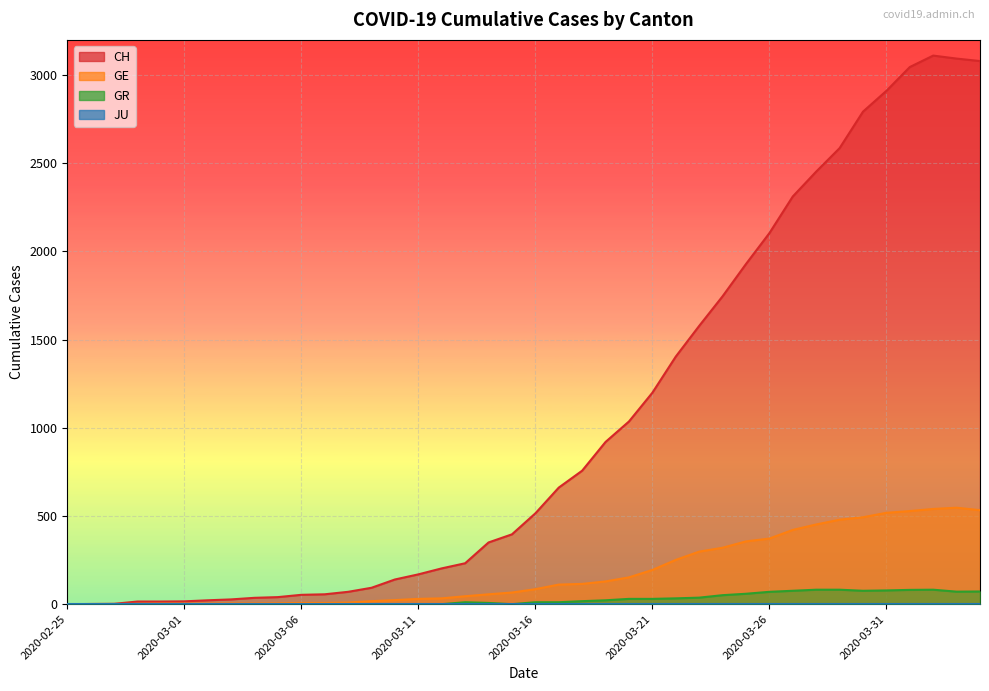

What is the label of the 32nd point from the left?

2020-03-27